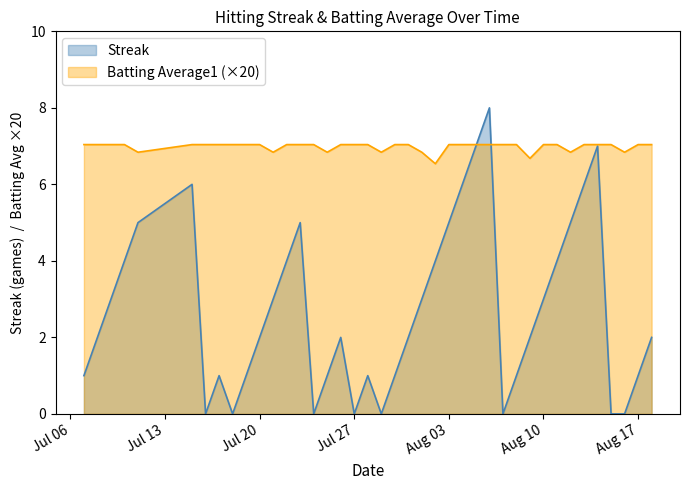

What is the highest value of the Batting Average1 (×20) series?

7.0